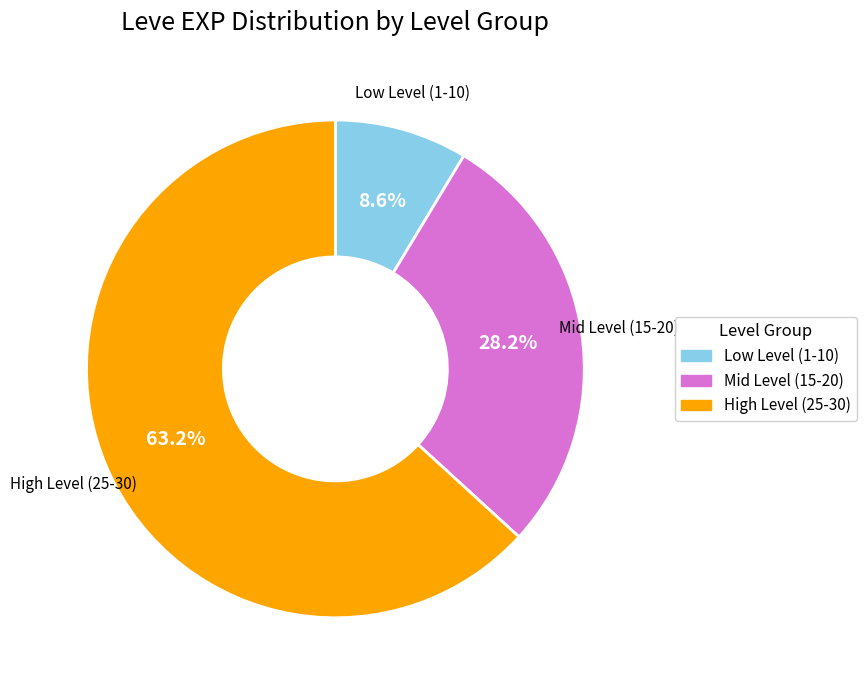

Is there a majority slice in this chart?

Yes